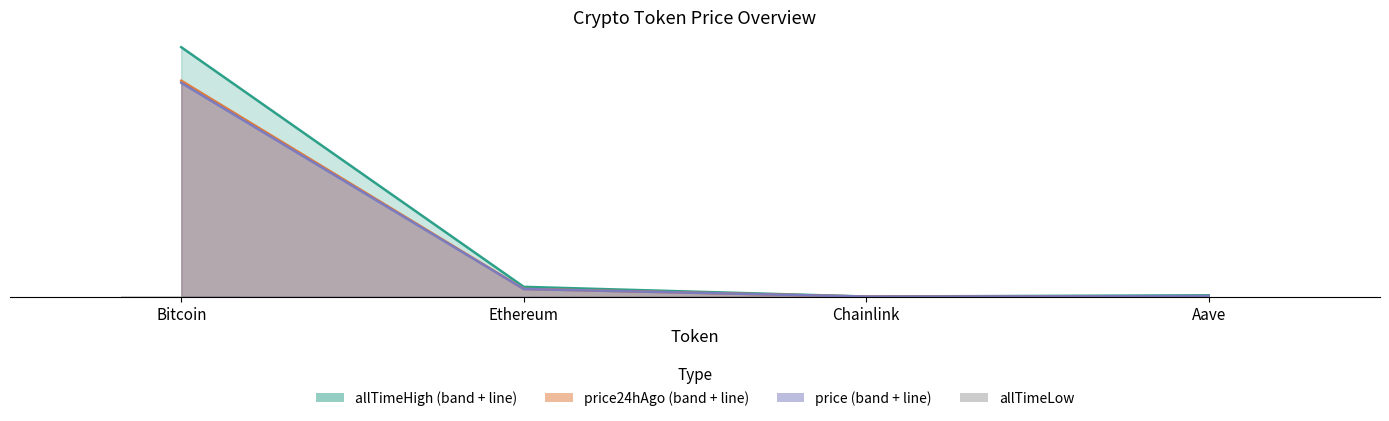

What is the total value across all series at Bitcoin?

343356.8